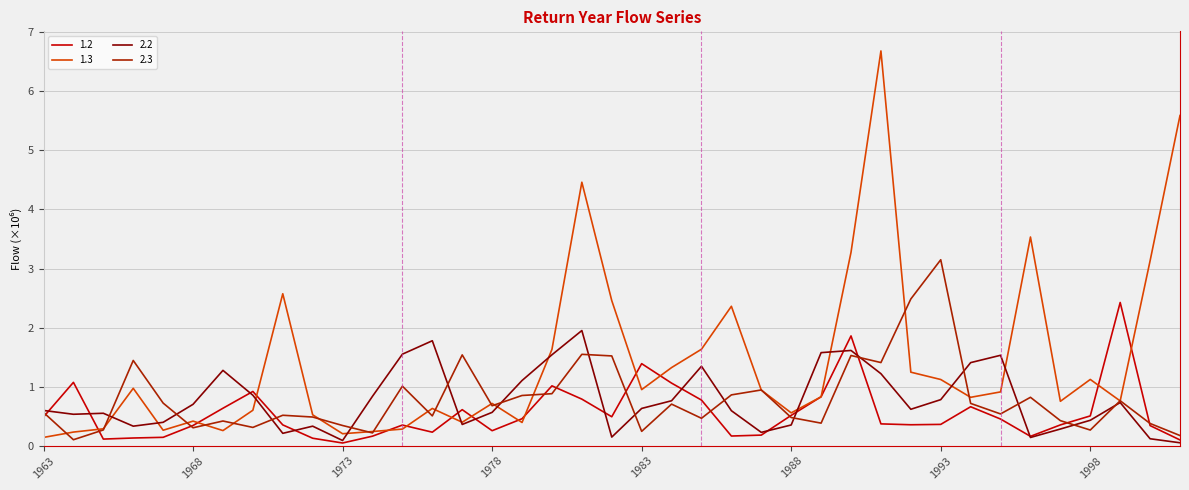

What are all the series names shown in the legend?

1.2, 1.3, 2.2, 2.3